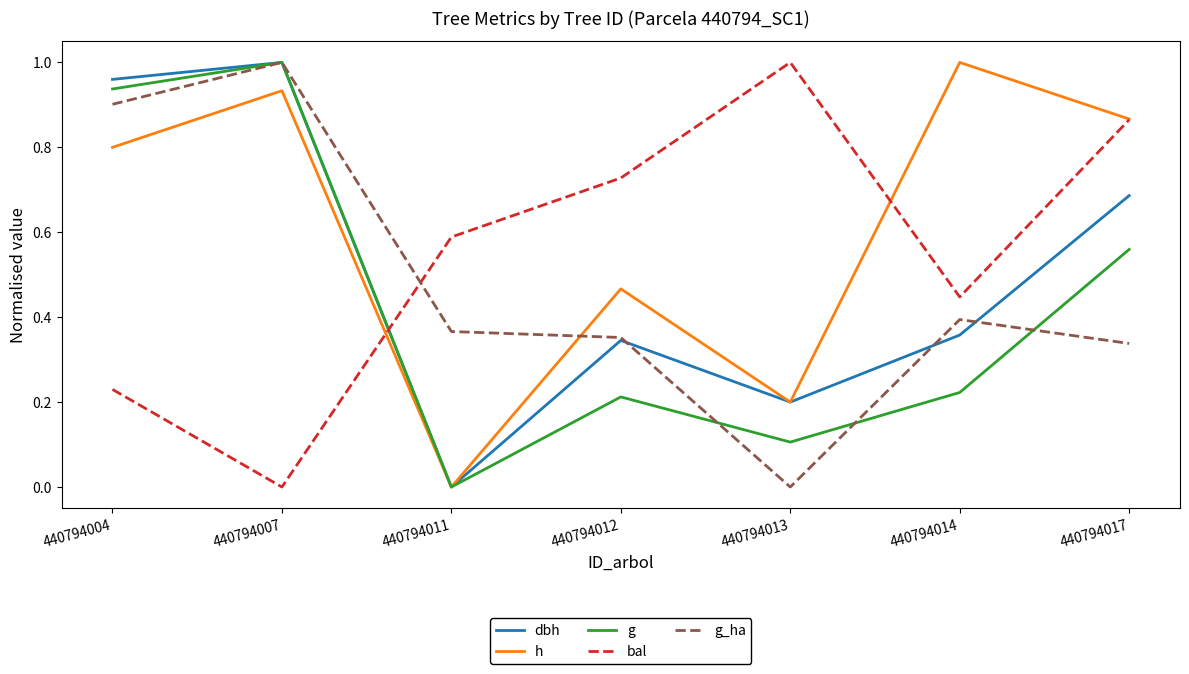

At which label does bal reach its peak?

440794013